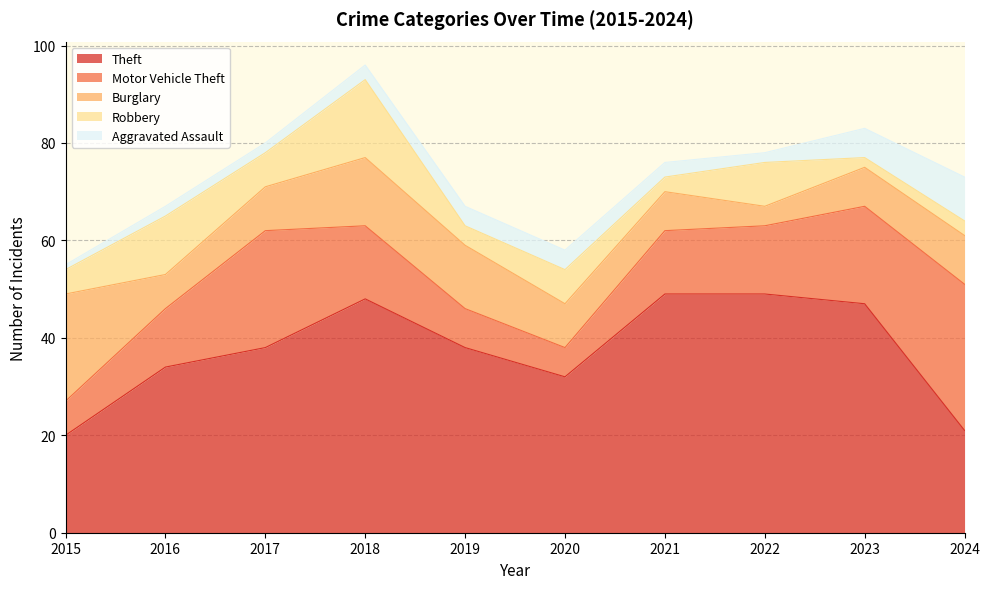

In Burglary, how many points are lower than both neighbors (excluding endpoints)?

2